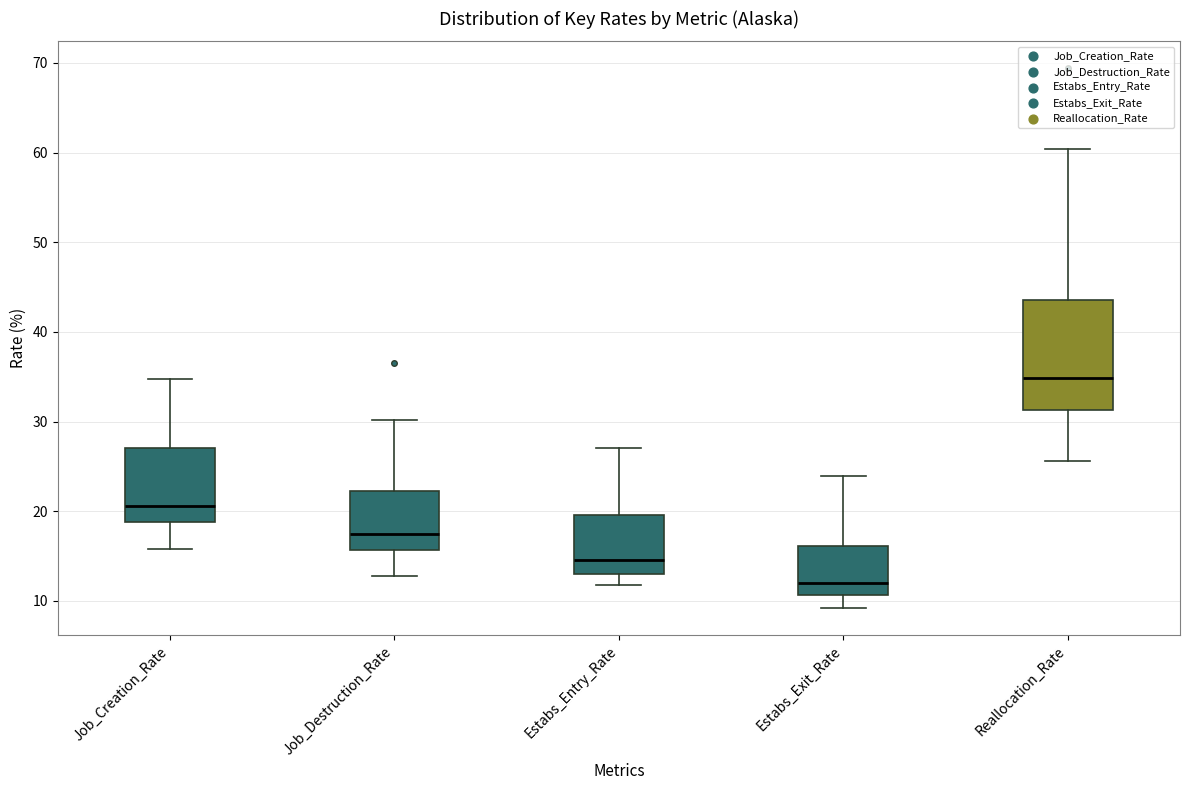

Comparing the boxes themselves (not the whiskers), which one is the tallest?

Reallocation_Rate